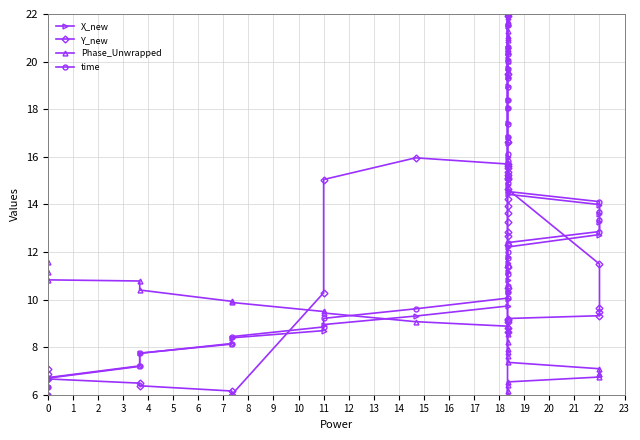

What are all the series names shown in the legend?

X_new, Y_new, Phase_Unwrapped, time